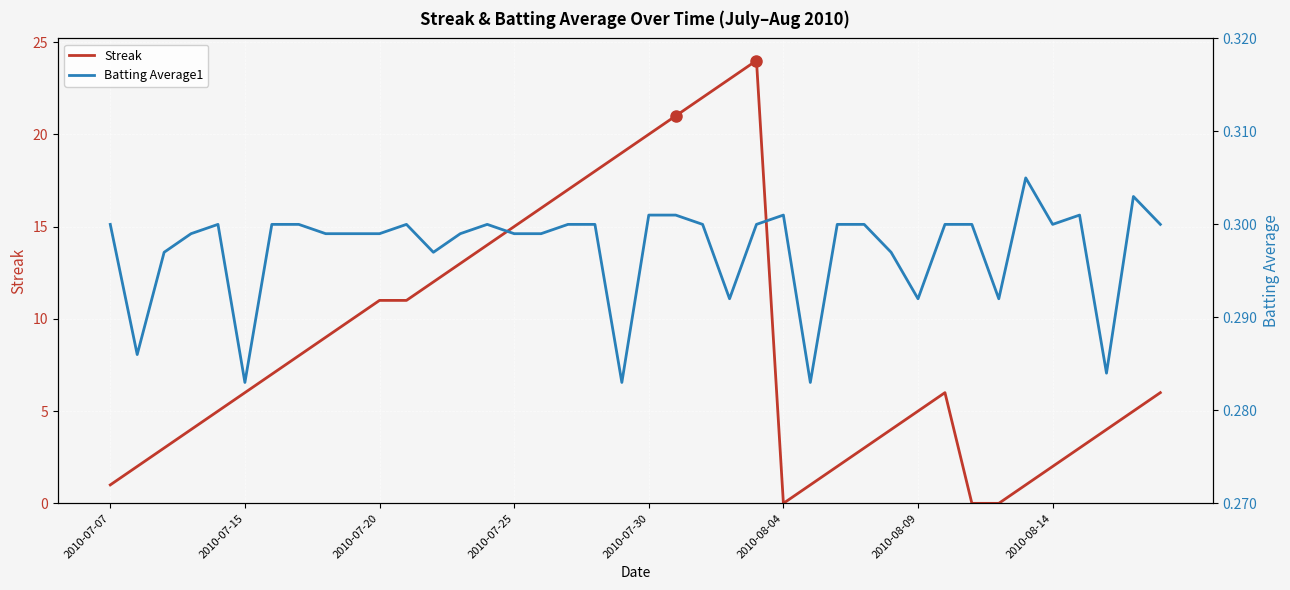

Reading right to left, list all the values displayed in this chart.

Streak: 6.0	5.0	4.0	3.0	2.0	1.0	0.0	0.0	6.0	5.0	4.0	3.0	2.0	1.0	0.0	24.0	23.0	22.0	21.0	20.0	19.0	18.0	17.0	16.0	15.0	14.0	13.0	12.0	11.0	11.0	10.0	9.0	8.0	7.0	6.0	5.0	4.0	3.0	2.0	1.0
Batting Average1: 0.3	0.3	0.3	0.3	0.3	0.3	0.3	0.3	0.3	0.3	0.3	0.3	0.3	0.3	0.3	0.3	0.3	0.3	0.3	0.3	0.3	0.3	0.3	0.3	0.3	0.3	0.3	0.3	0.3	0.3	0.3	0.3	0.3	0.3	0.3	0.3	0.3	0.3	0.3	0.3